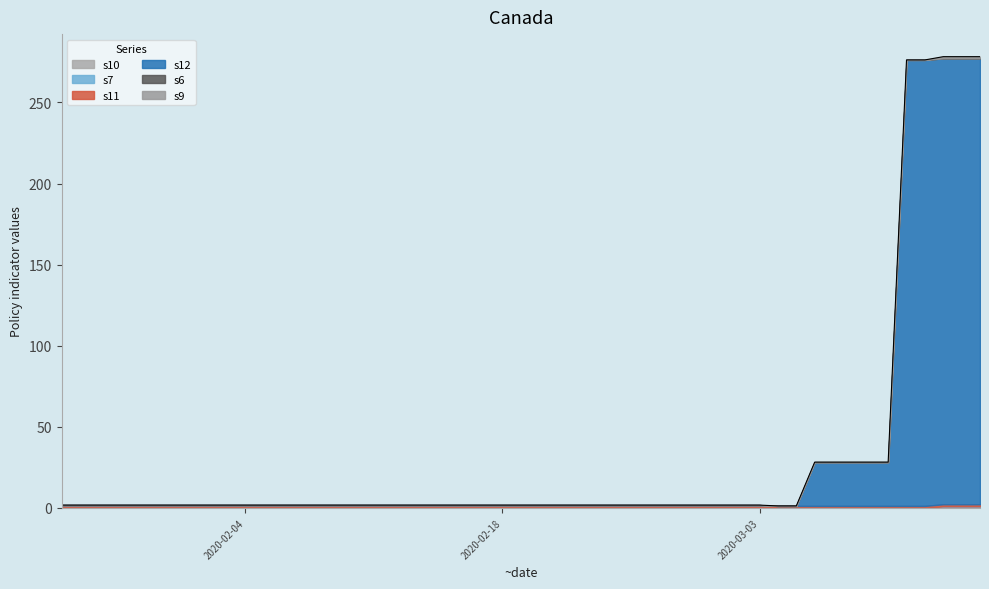

Reading left to right, transcribe all the data shown in this chart.

s9: 0.0	0.0	0.0	0.0	0.0	0.0	0.0	0.0	0.0	0.0	0.0	0.0	0.0	0.0	0.0	0.0	0.0	0.0	0.0	0.0	0.0	0.0	0.0	0.0	0.0	0.0	0.0	0.0	0.0	0.0	0.0	0.0	0.0	0.0	0.0	0.0	0.0	1.0	1.0	1.0
s6: 0.0	0.0	0.0	0.0	0.0	0.0	0.0	0.0	0.0	0.0	0.0	0.0	0.0	0.0	0.0	0.0	0.0	0.0	0.0	0.0	0.0	0.0	0.0	0.0	0.0	0.0	0.0	0.0	0.0	0.0	0.0	0.0	0.0	0.0	0.0	0.0	0.0	0.0	0.0	0.0
s12: 0.0	0.0	0.0	0.0	0.0	0.0	0.0	0.0	0.0	0.0	0.0	0.0	0.0	0.0	0.0	0.0	0.0	0.0	0.0	0.0	0.0	0.0	0.0	0.0	0.0	0.0	0.0	0.0	0.0	0.0	27.0	27.0	27.0	27.0	27.0	275.0	275.0	275.0	275.0	275.0
s11: 1.8	1.8	1.8	1.8	1.8	1.8	1.8	1.8	1.8	1.8	1.8	1.8	1.8	1.8	1.8	1.8	1.8	1.8	1.8	1.8	1.8	1.8	1.8	1.8	1.8	1.8	1.8	1.8	1.2	1.2	1.2	1.2	1.2	1.2	1.2	1.2	1.2	1.2	1.2	1.2
s7: 0.0	0.0	0.0	0.0	0.0	0.0	0.0	0.0	0.0	0.0	0.0	0.0	0.0	0.0	0.0	0.0	0.0	0.0	0.0	0.0	0.0	0.0	0.0	0.0	0.0	0.0	0.0	0.0	0.0	0.0	0.0	0.0	0.0	0.0	0.0	0.0	0.0	1.0	1.0	1.0
s10: 0.0	0.0	0.0	0.0	0.0	0.0	0.0	0.0	0.0	0.0	0.0	0.0	0.0	0.0	0.0	0.0	0.0	0.0	0.0	0.0	0.0	0.0	0.0	0.0	0.0	0.0	0.0	0.0	0.0	0.0	0.0	0.0	0.0	0.0	0.0	0.0	0.0	0.0	0.0	0.0